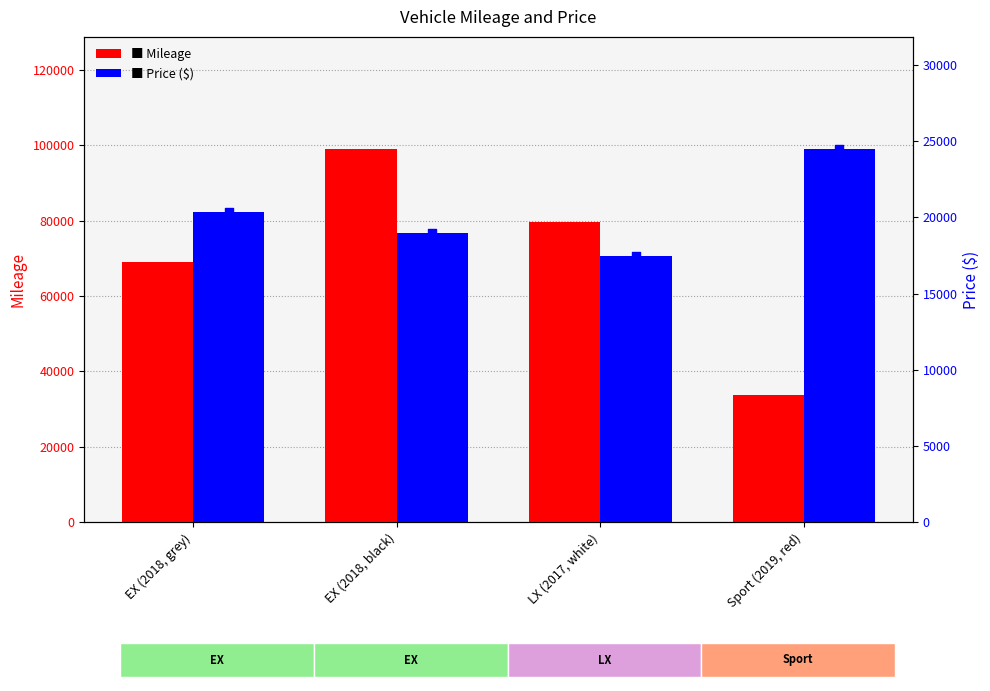

Which series has the largest total across all categories?

Mileage